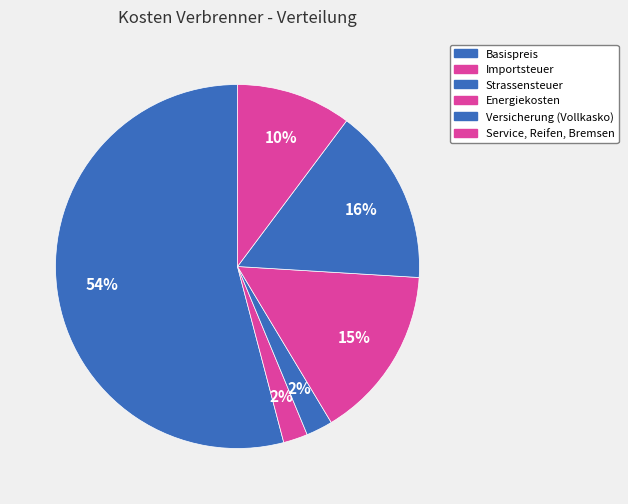

How many segments does this pie chart have?

6